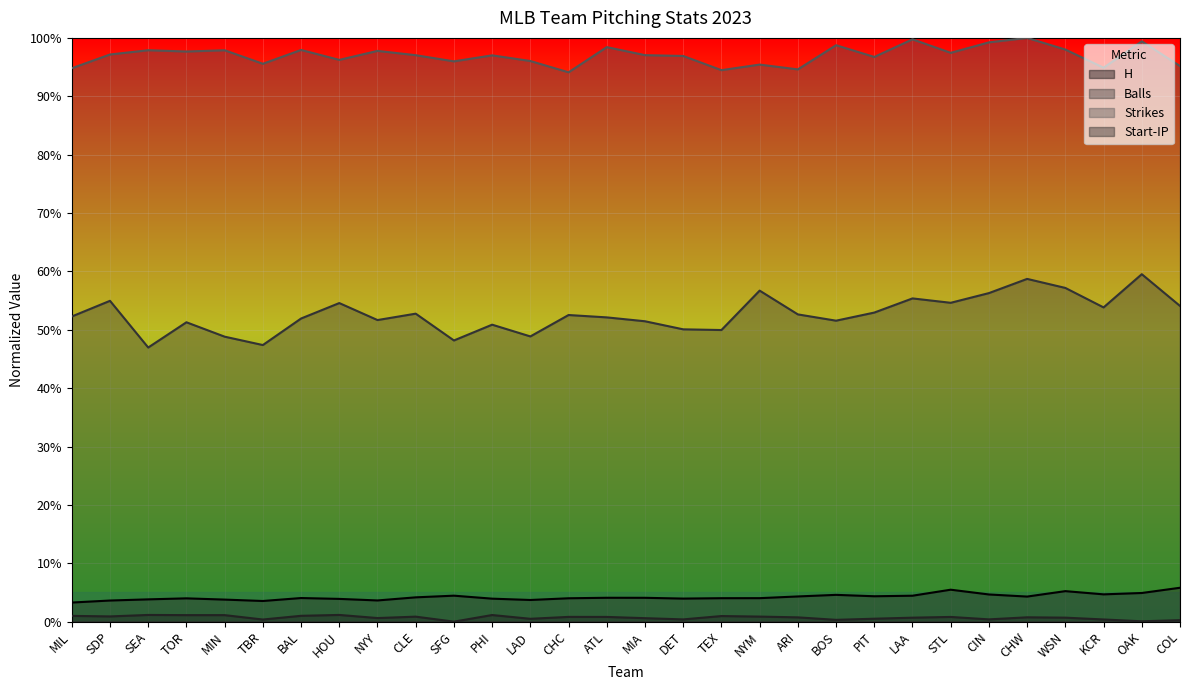

At how many categories does at least one series exceed 0?

30